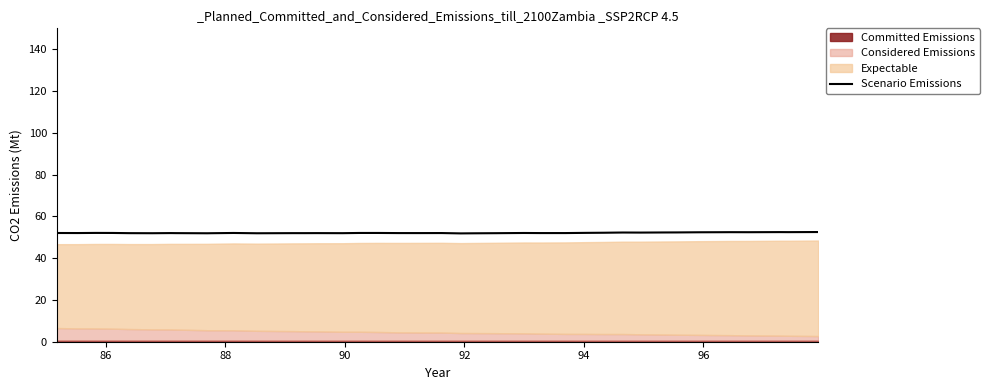

What is the average value?

52.1